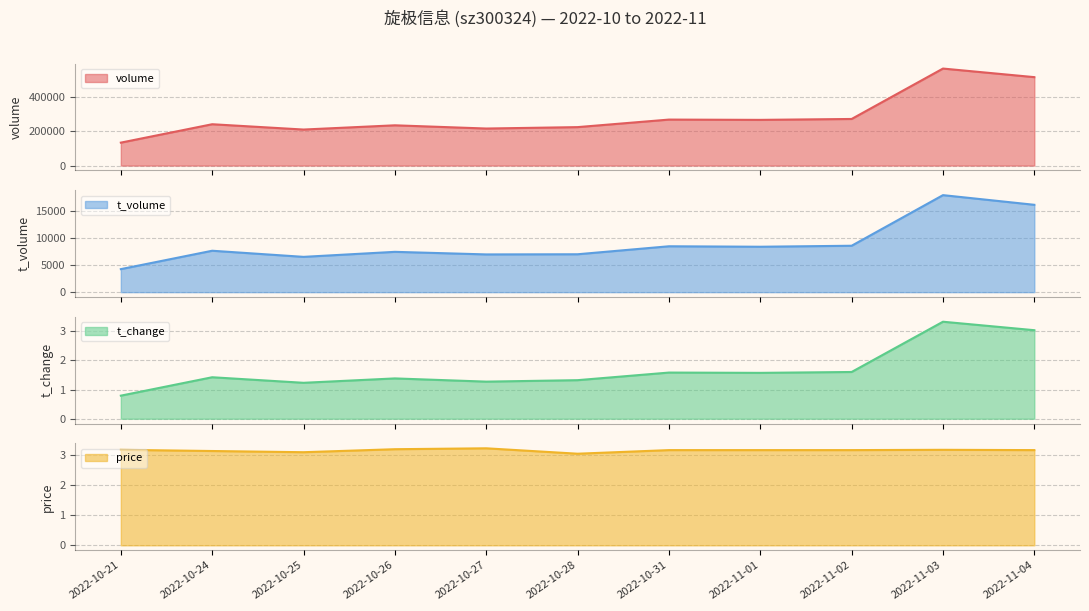

True or false: t_volume line has a value of 4246.0 at 2022-10-21.

True